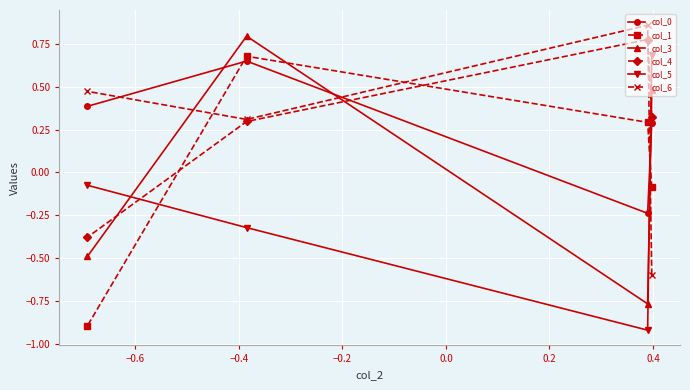

At how many categories does at least one series exceed 0?

4